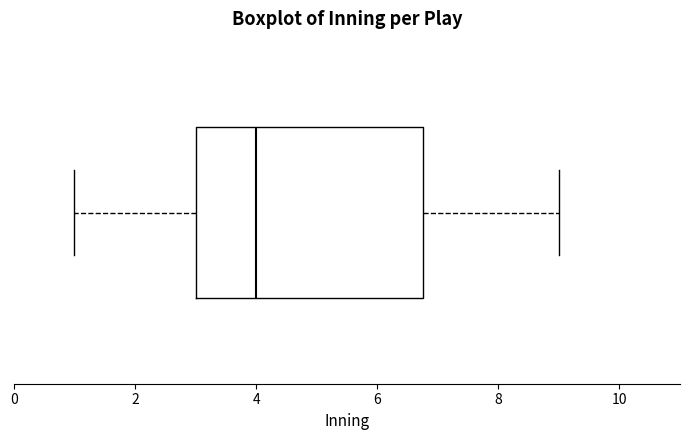

Read this box plot against the x-axis: the position of the median line, the range covered by the box, and the ends of both whiskers. The values are not printed on the chart, so give them approximately, as read against the axis.

median 4.0, box 3.0 to 6.8, whiskers 1.0 to 9.0